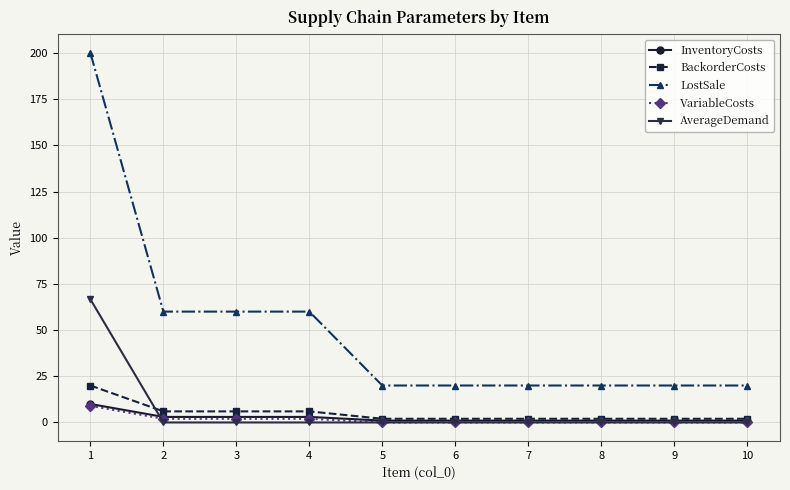

Which category has the highest value across all series?

1